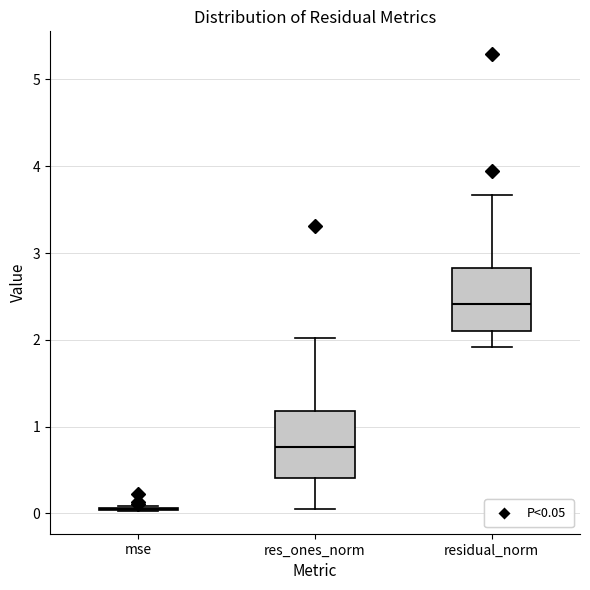

Reading left to right, read every box against the y-axis: the position of its median line, the range the box covers, and the ends of its whiskers. The values are not printed on the chart, so give them approximately, as read against the axis.

mse: box collapsed to a line at 0.0, whiskers 0.0 to 0.1
res_ones_norm: median 0.8, box 0.4 to 1.2, whiskers 0.1 to 2.0
residual_norm: median 2.4, box 2.1 to 2.8, whiskers 1.9 to 3.7